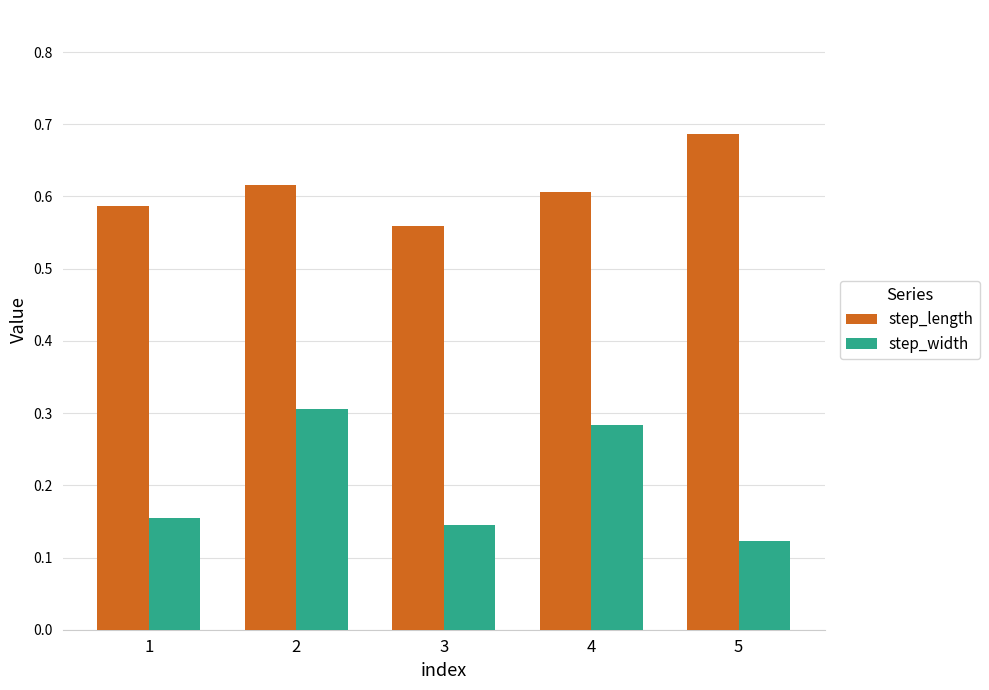

Which category has the highest value across all series?

5